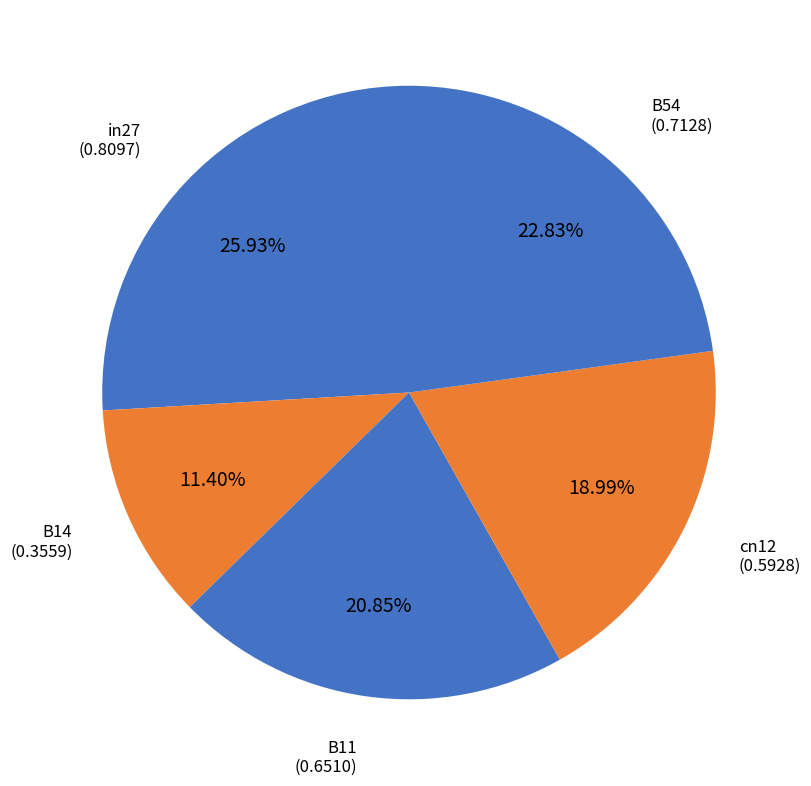

True or false: B14 accounts for 11% of the total.

True